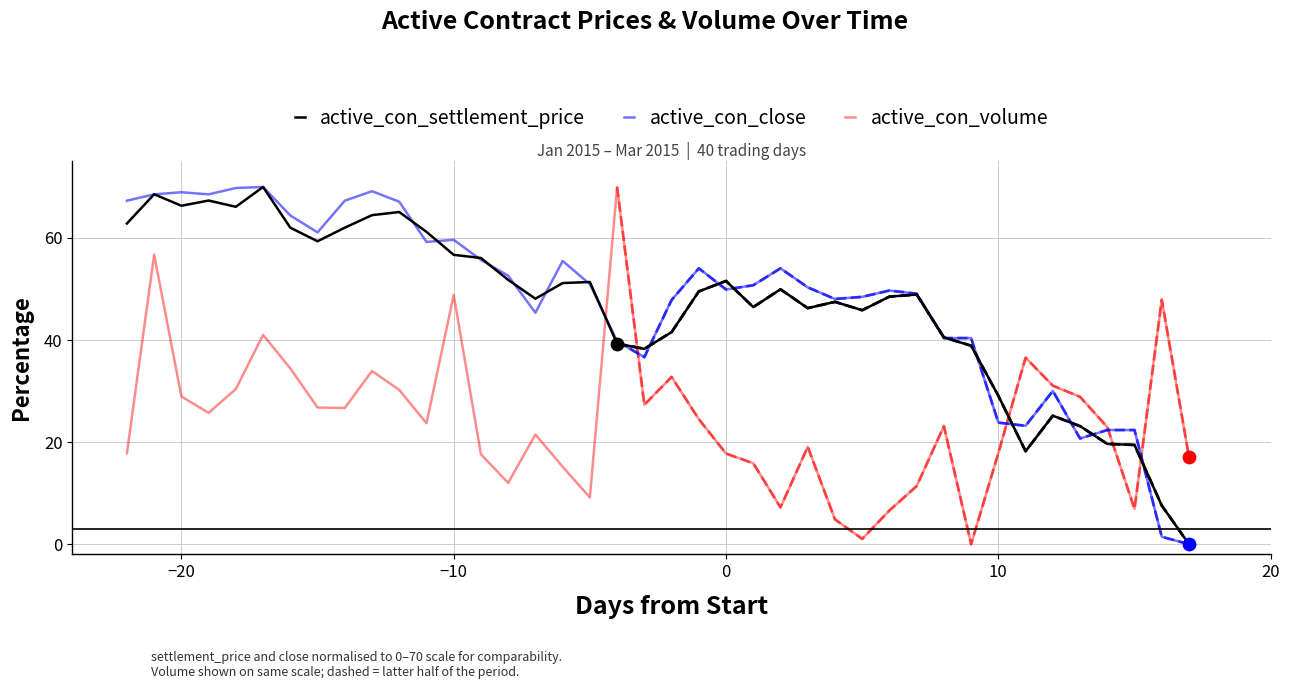

Which series reaches the minimum Y coordinate?

active_con_settlement_price